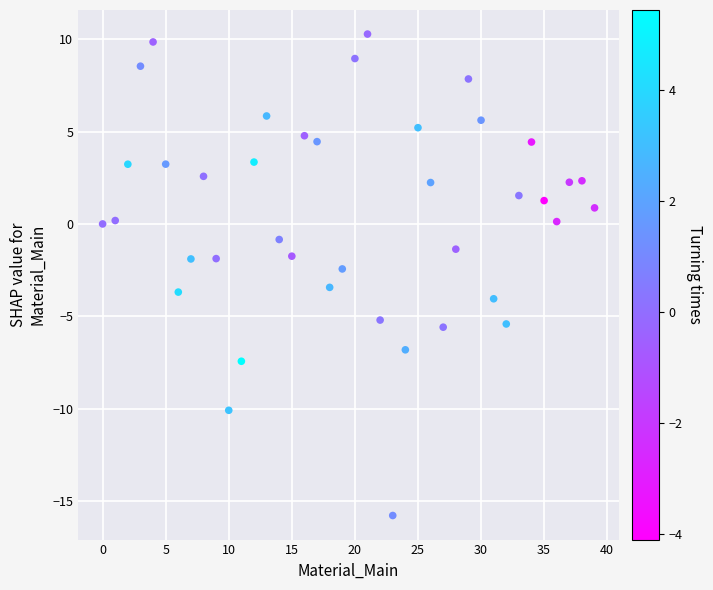

What is the range of Y values (max minus min)?

26.0